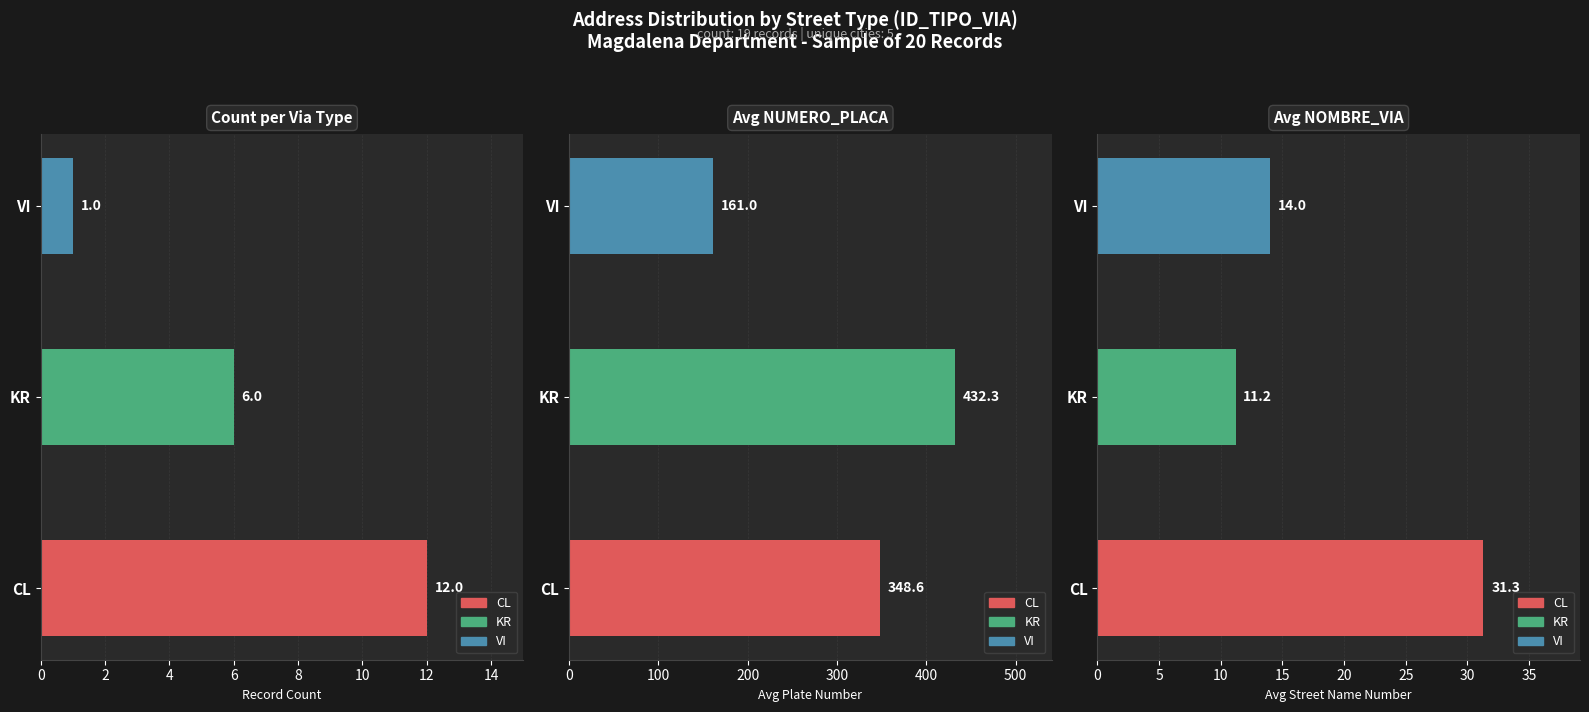

What is the value of the Record Count bar at the 3rd from the left?

1.0